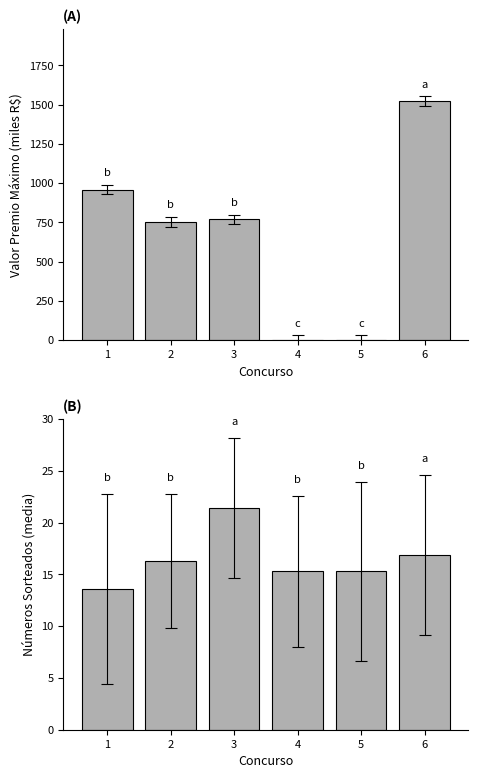

How many data points in numeros_sorteados are above 16?

3